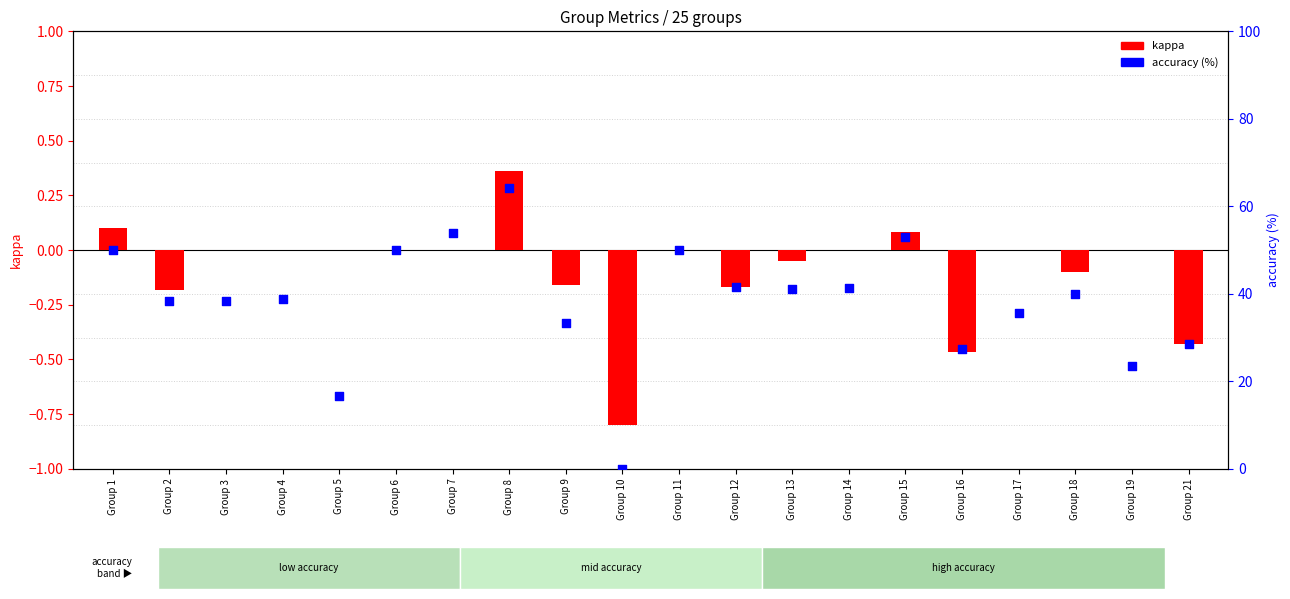

Which series has the largest total across all categories?

accuracy (%)